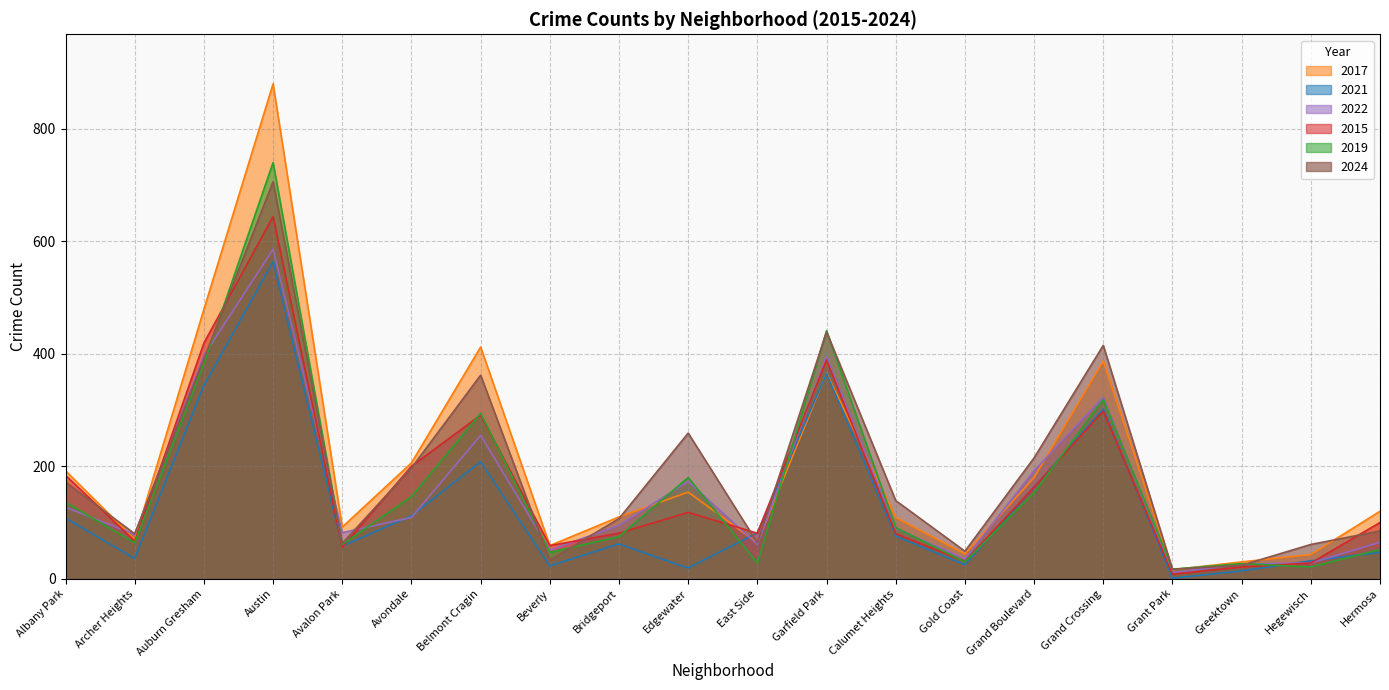

Does the chart have visible grid lines?

Yes